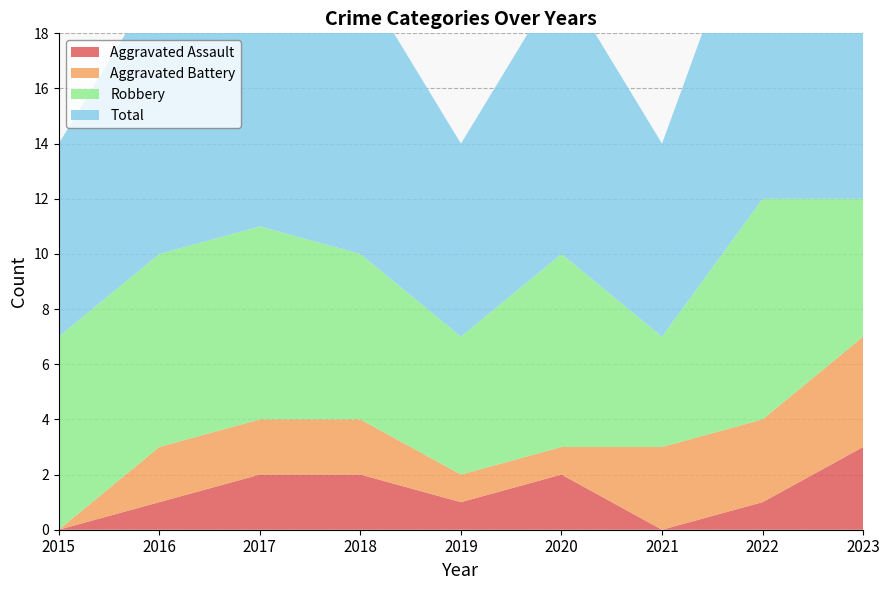

Reading right to left, extract all data points from this chart.

Aggravated Assault: 3	1	0	2	1	2	2	1	0
Aggravated Battery: 4	3	3	1	1	2	2	2	0
Robbery: 5	8	4	7	5	6	7	7	7
Total: 12	12	7	10	7	10	11	10	7